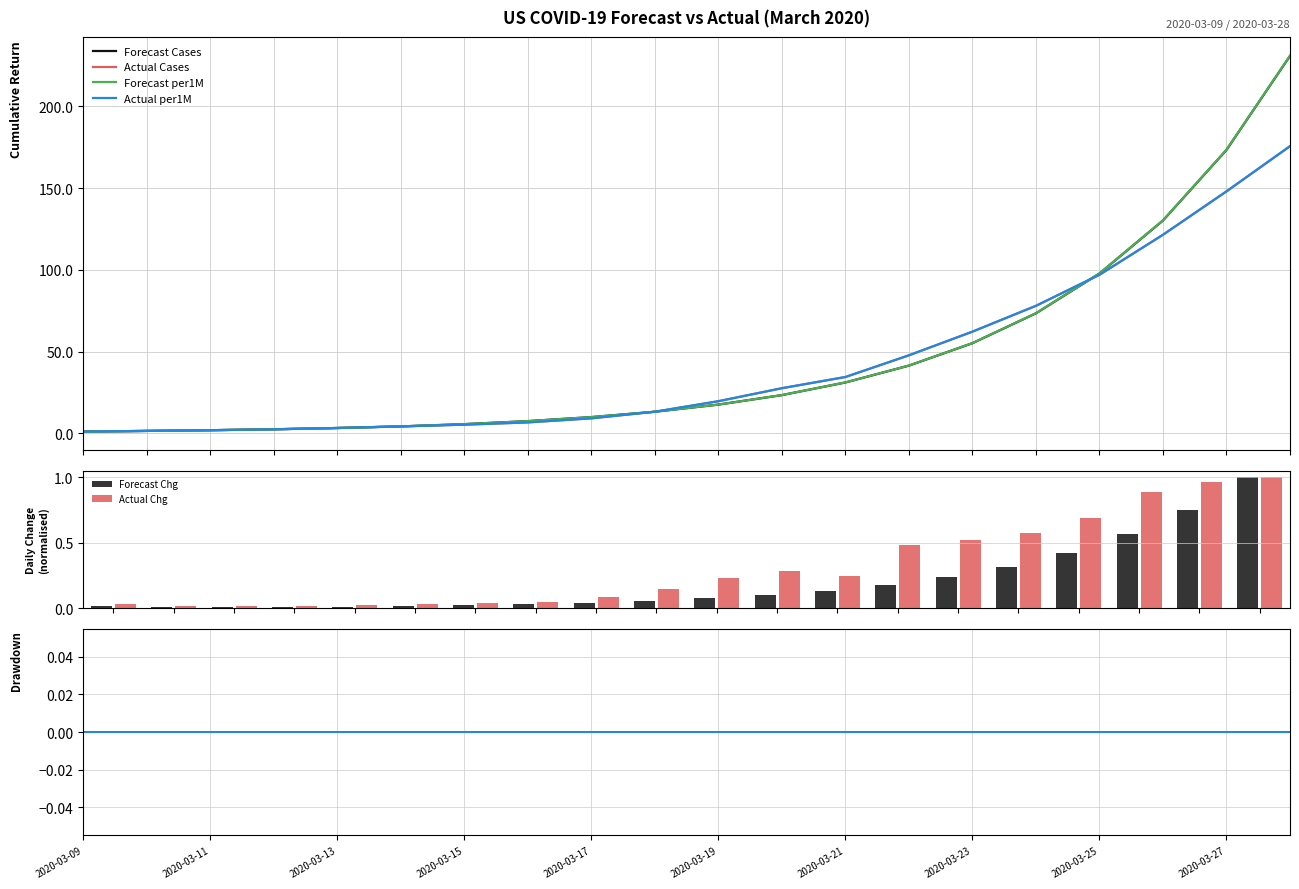

How many bars are there in each group?

6